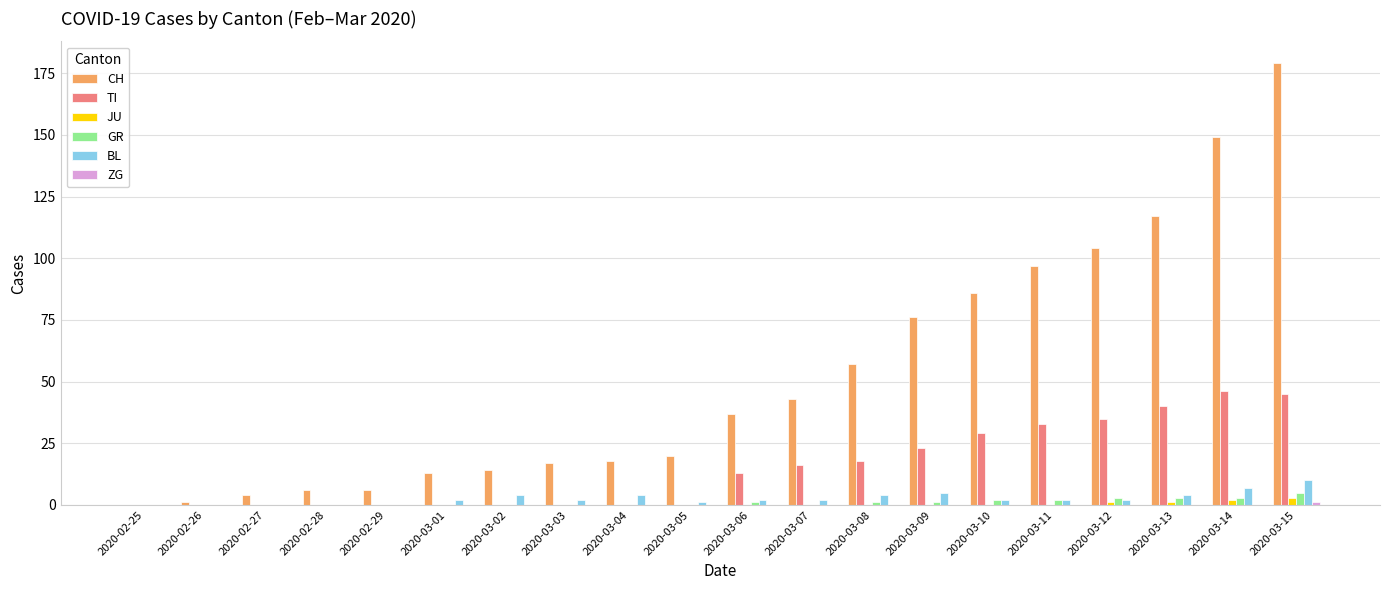

Which series has the largest range (max minus min)?

CH